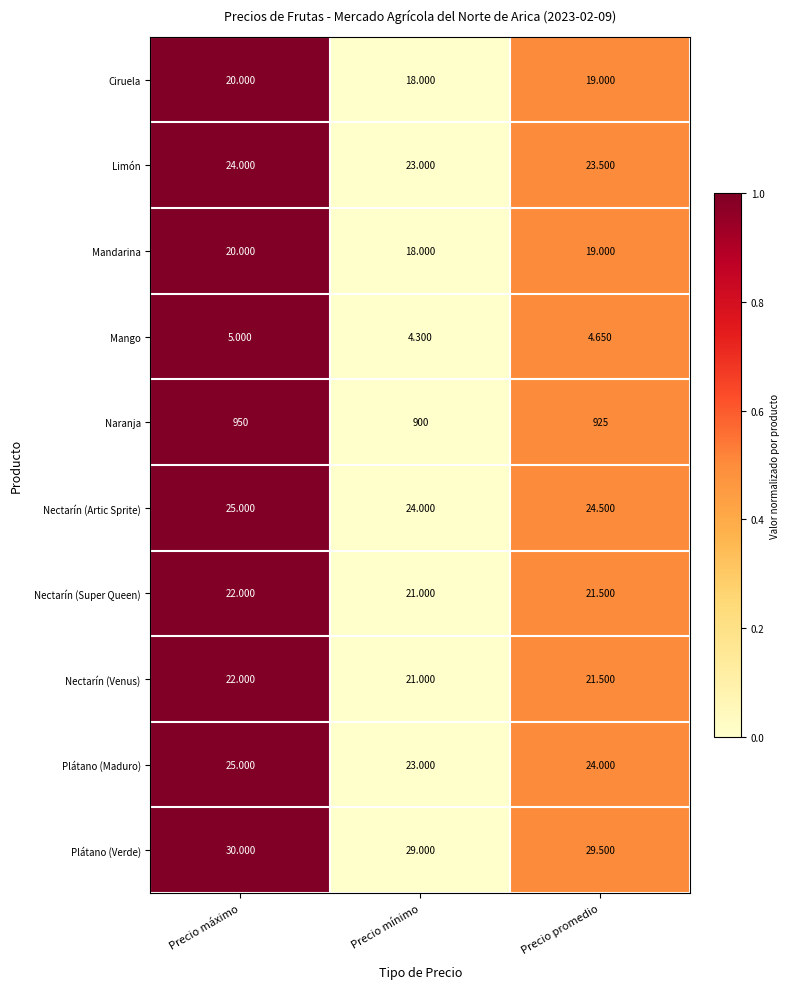

List the labels in order of Naranja value, largest first.

Precio máximo, Precio promedio, Precio mínimo